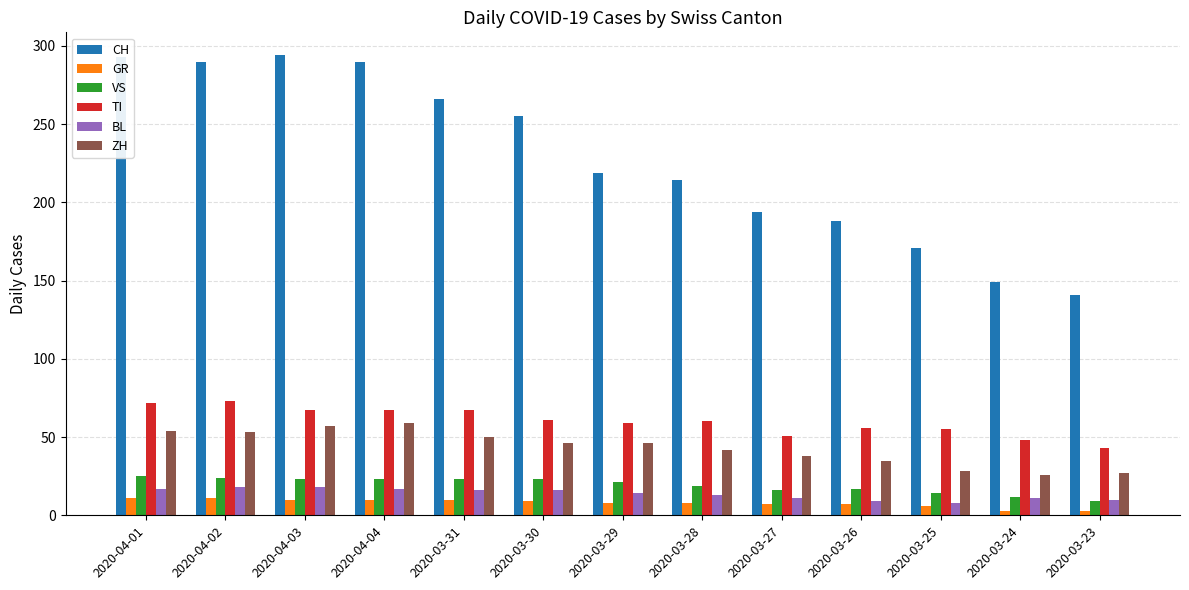

The value of TI at 2020-03-29 is 34. True or false?

False